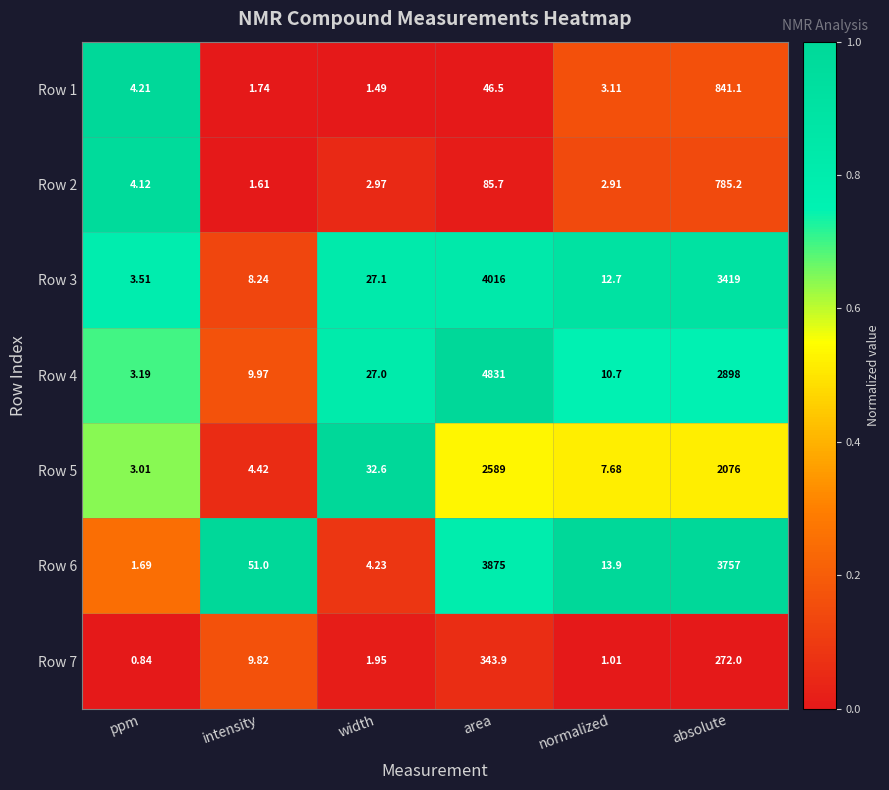

Rank the series by their maximum value, from lowest to highest.

Row 7, Row 2, Row 1, Row 5, Row 6, Row 3, Row 4